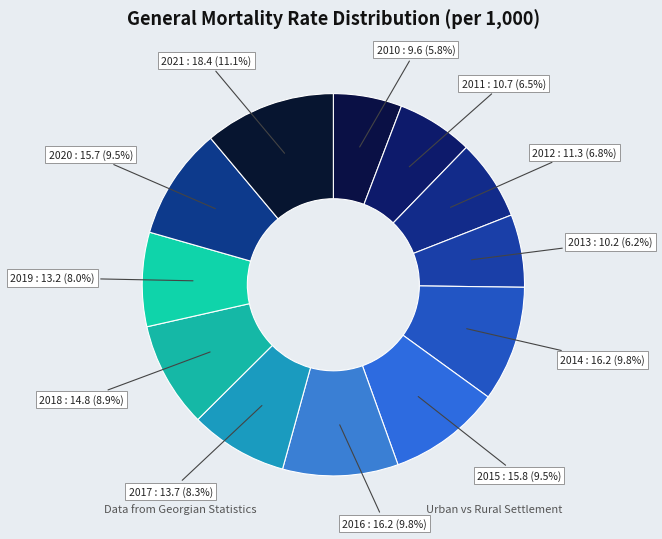

To the nearest percent, what portion does 2016 represent?

10%